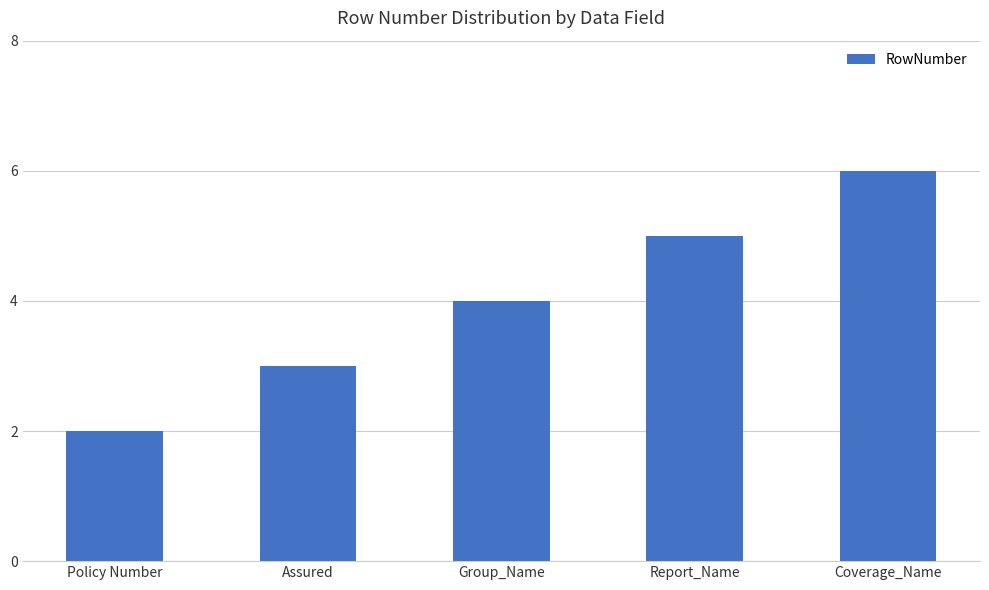

Is it true that the value at Policy Number is 2?

True